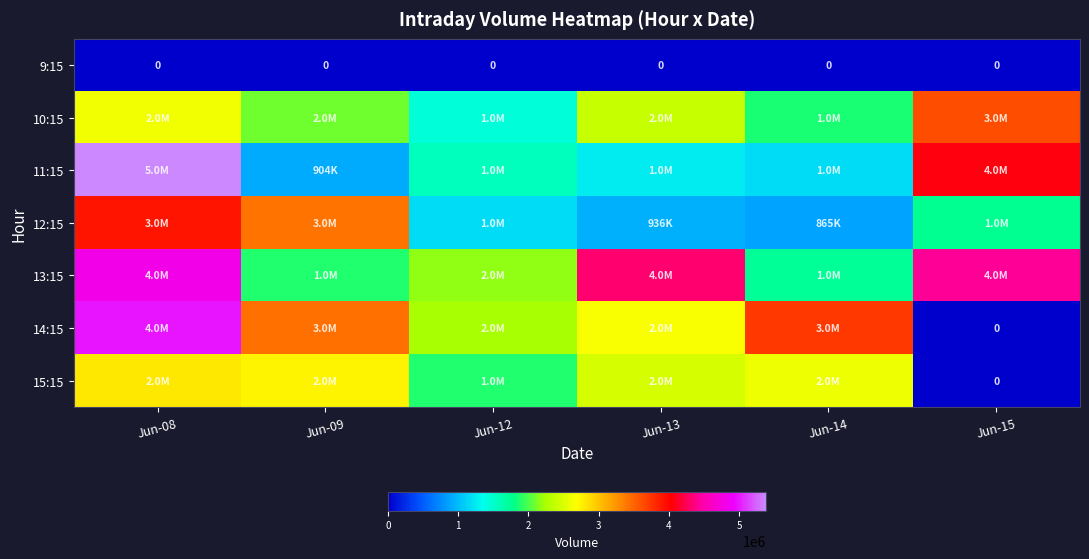

Rank the series by their maximum value, from lowest to highest.

9:15, 15:15, 10:15, 12:15, 13:15, 14:15, 11:15